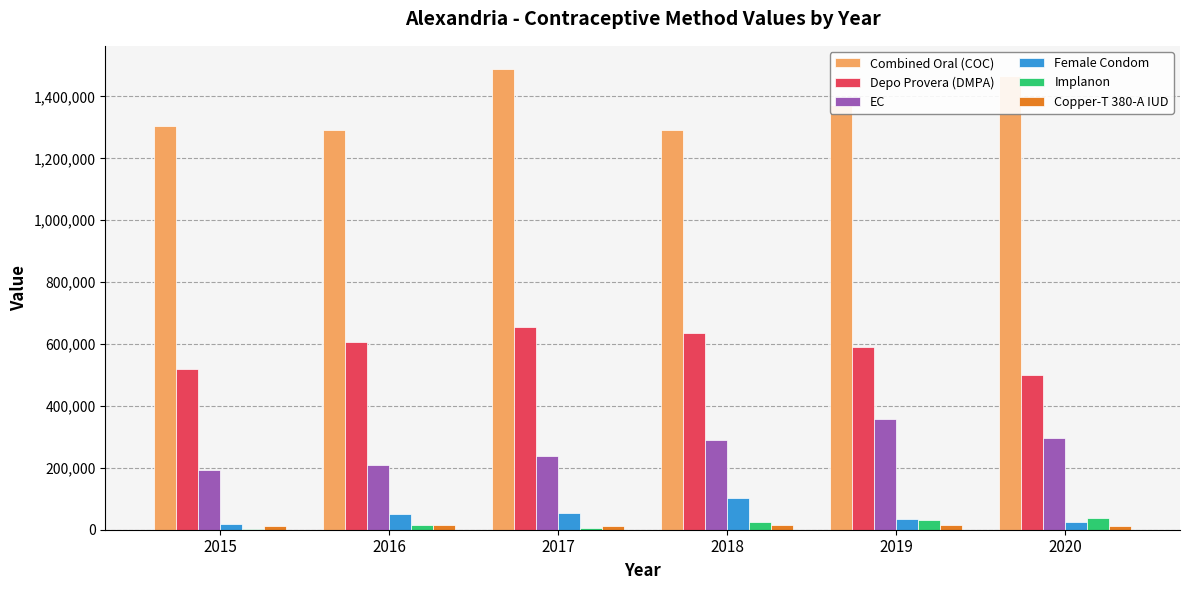

What is the greatest value displayed?

1489266